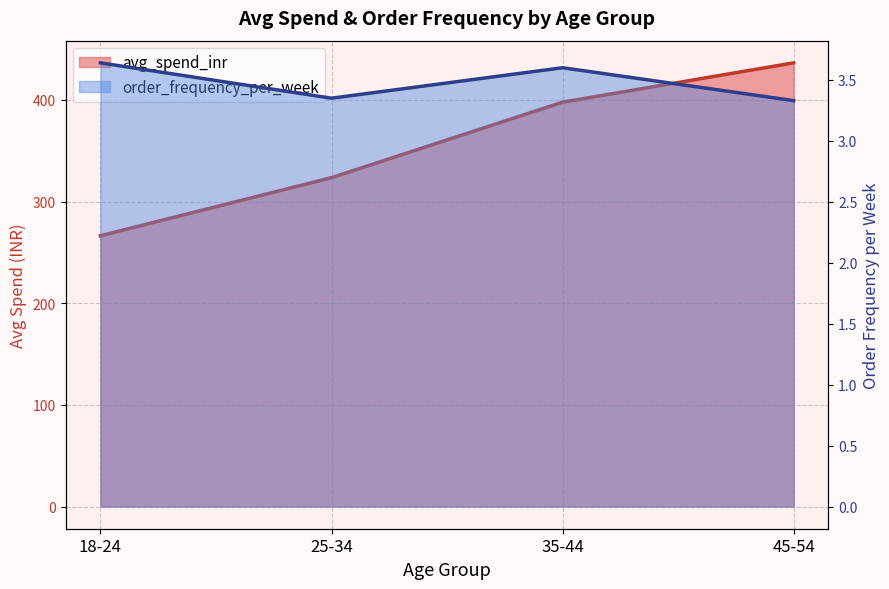

The value of avg_spend_inr at 25-34 is 323.5. True or false?

True